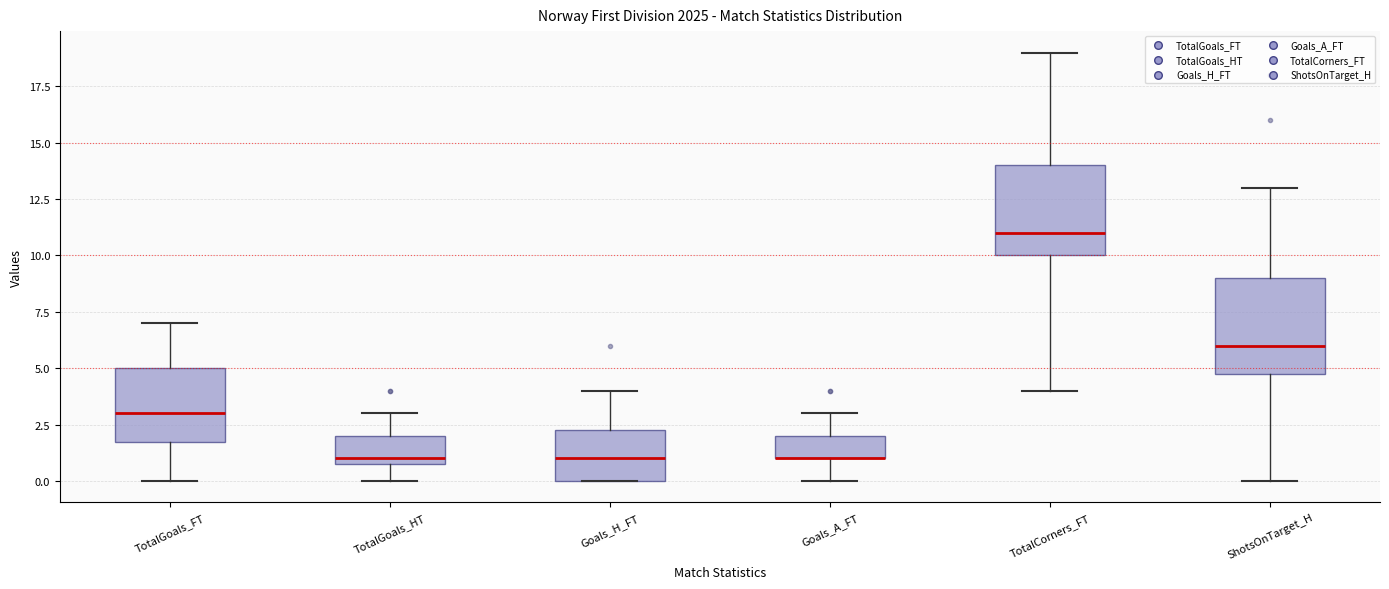

Reading left to right, transcribe this box plot: for each box, give where its median line is, the range the box spans, and where its two whiskers end, as read against the y-axis. The values are not printed on the chart, so give them approximately, as read against the axis.

TotalGoals_FT: median 3.0, box 2.0 to 5.0, whiskers 0.0 to 7.0
TotalGoals_HT: median 1.0 (just above the box's lower edge), box 1.0 to 2.0, whiskers 0.0 to 3.0
Goals_H_FT: median 1.0, box 0.0 to 2.5, whiskers 0.0 to 4.0
Goals_A_FT: median 1.0 (drawn on the box's lower edge), box 1.0 to 2.0, whiskers 0.0 to 3.0
TotalCorners_FT: median 11.0, box 10.0 to 14.0, whiskers 4.0 to 19.0
ShotsOnTarget_H: median 6.0, box 5.0 to 9.0, whiskers 0.0 to 13.0